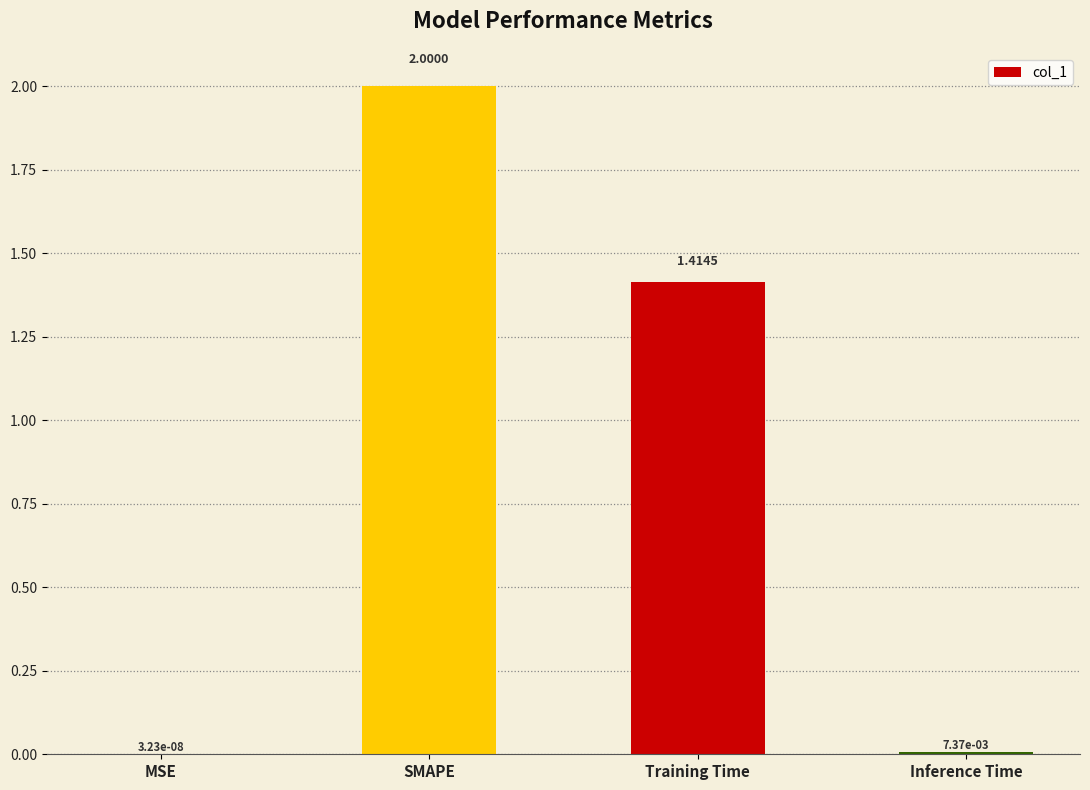

Which has a higher value, Inference Time or MSE?

Inference Time